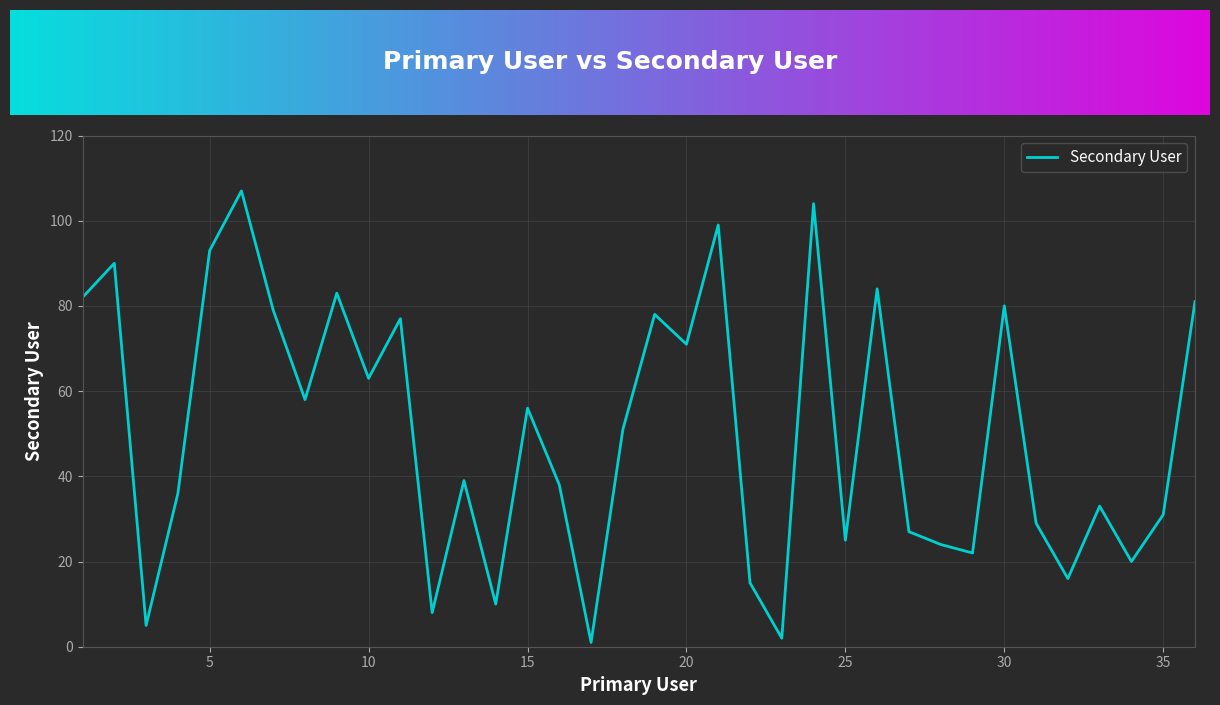

What is the greatest value displayed?

107